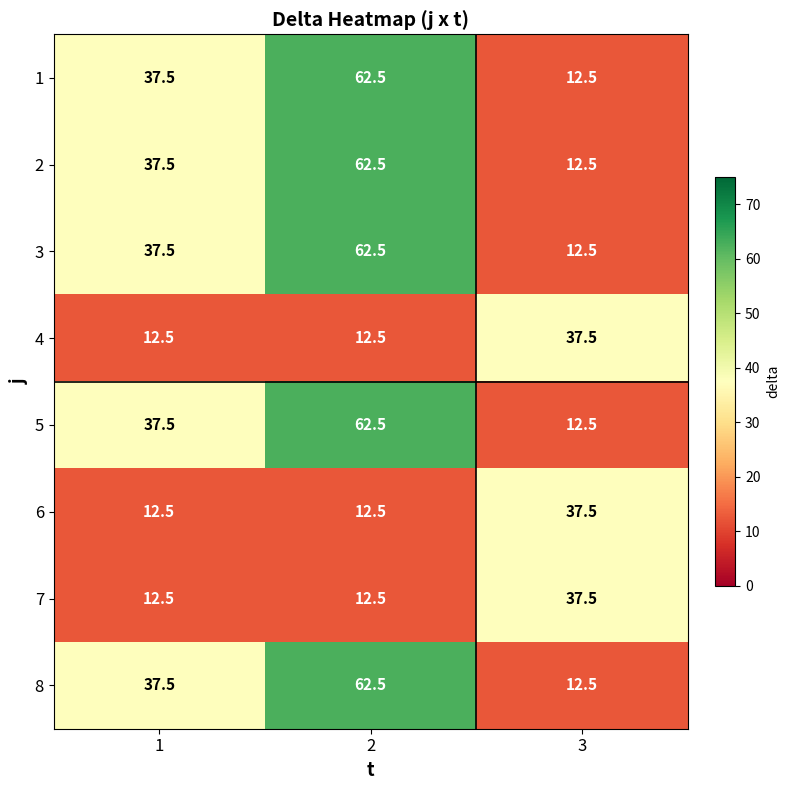

At which category is the sum across all series the highest?

2